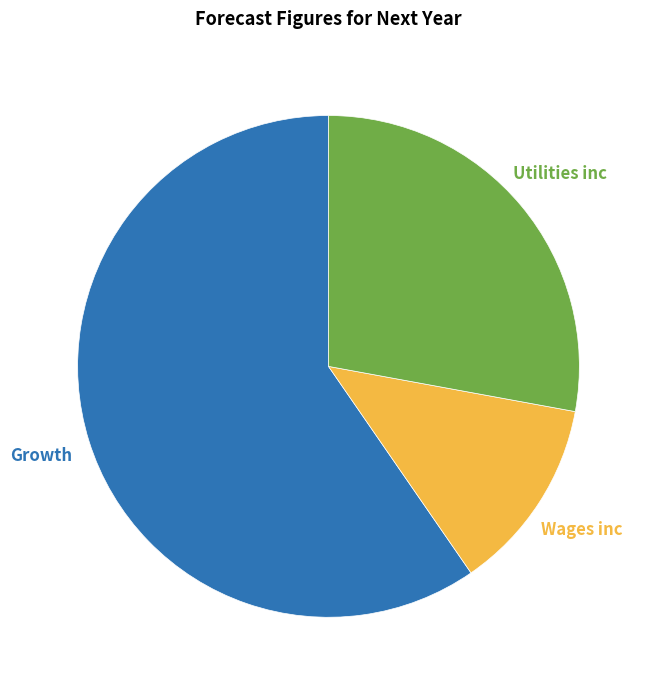

Does any single category account for the majority?

Yes